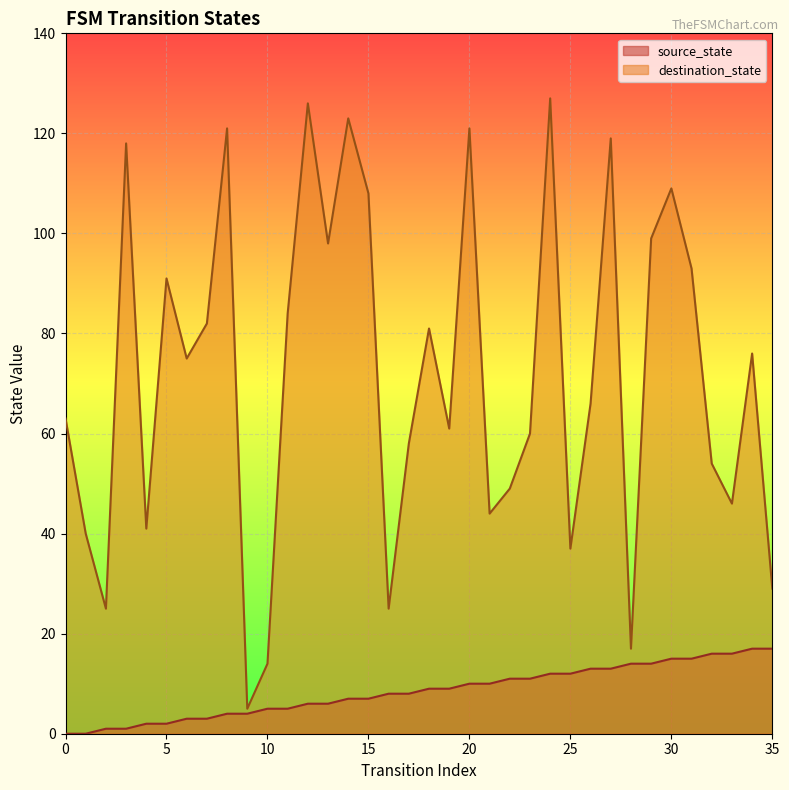

Where is source_state nearest to the value 8?

16